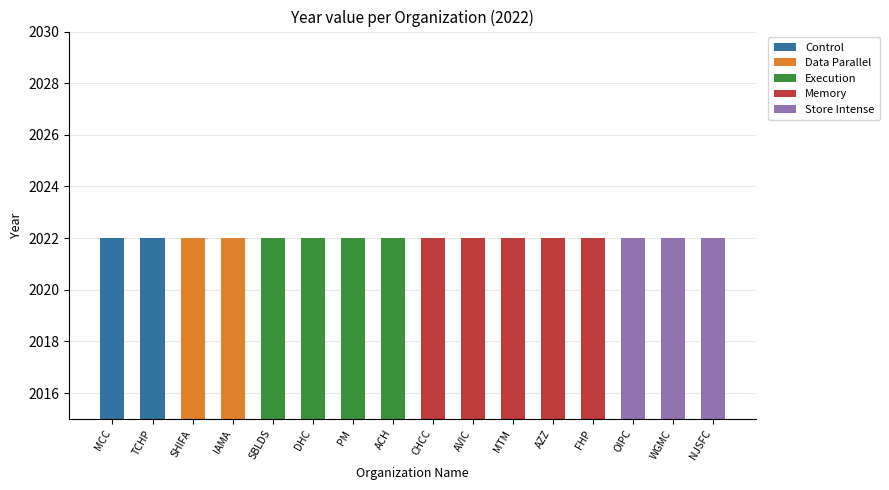

What position from the left is Family Health Partnership Clinic?

13